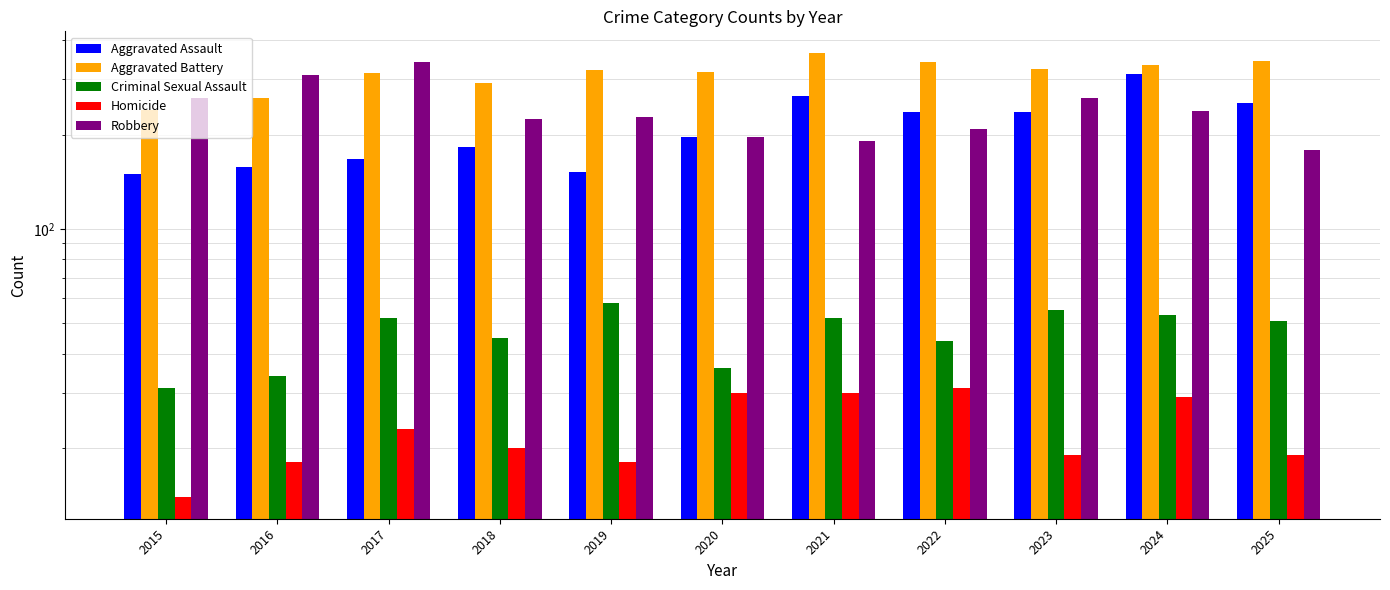

List the labels in order of Aggravated Assault value, largest first.

2024, 2021, 2025, 2022, 2023, 2020, 2018, 2017, 2016, 2019, 2015